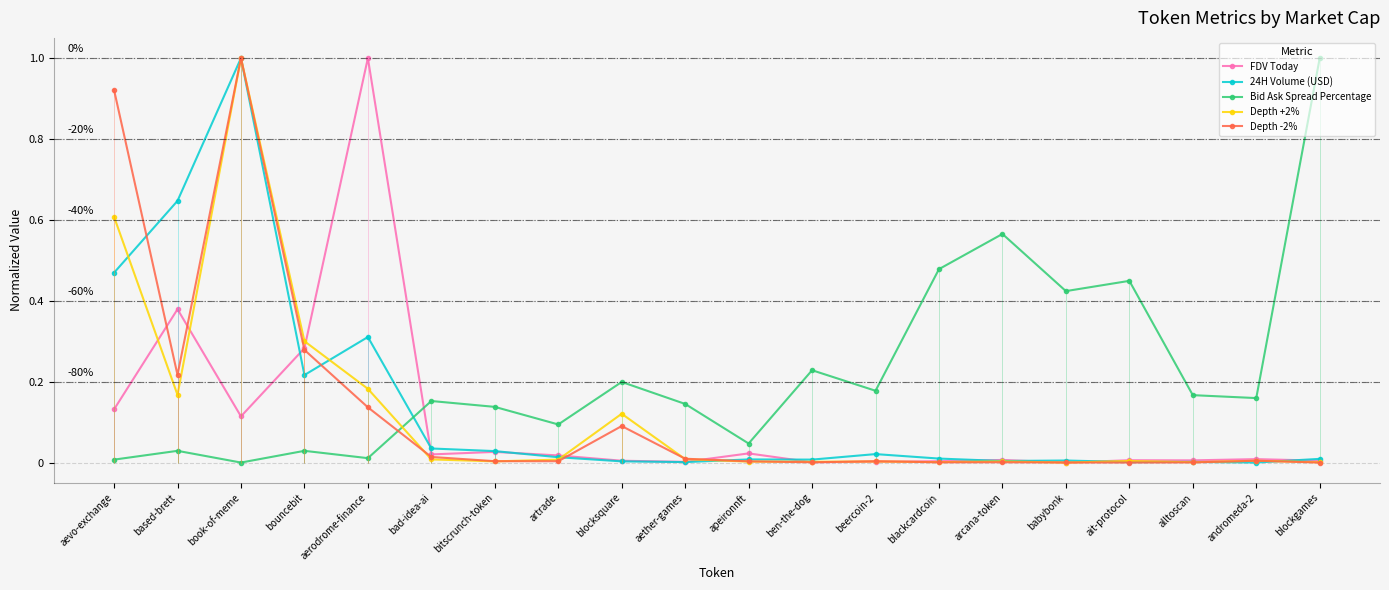

Which label corresponds to the largest value in the chart?

aerodrome-finance